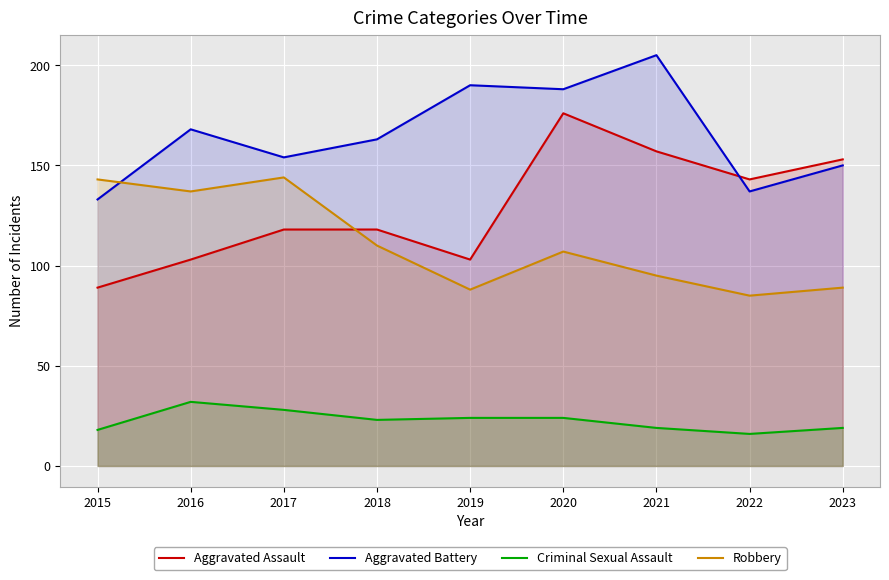

How many lines are shown in the chart?

4